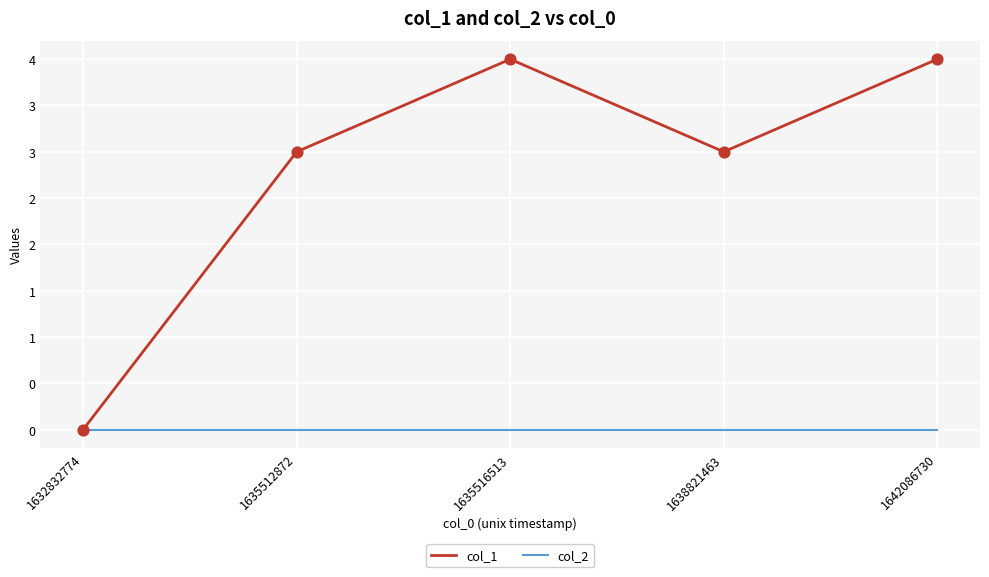

What are all the series names shown in the legend?

col_1, col_2